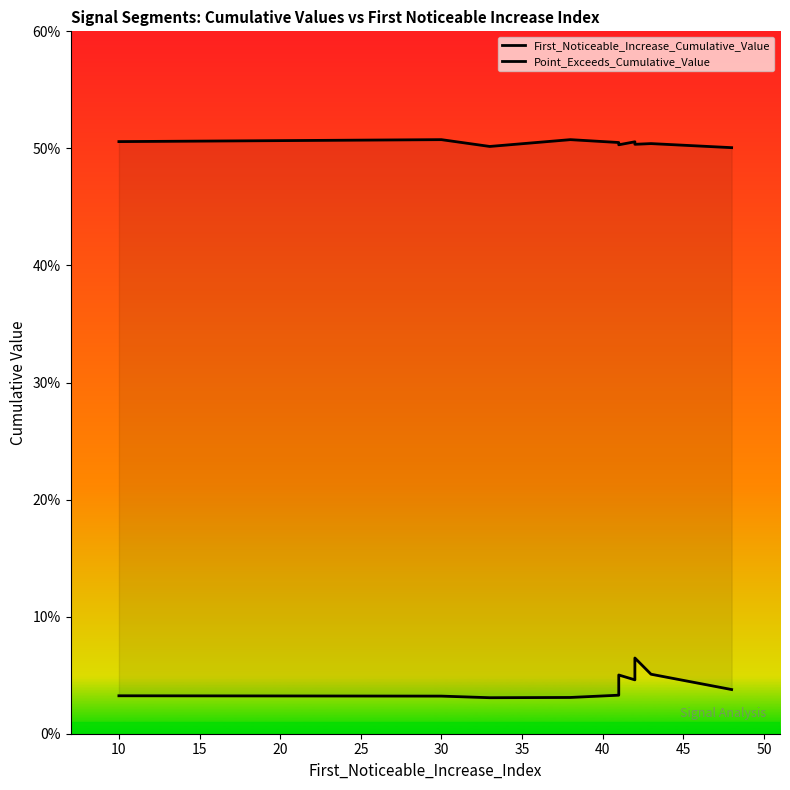

Is this an area chart (filled region under the line)?

No